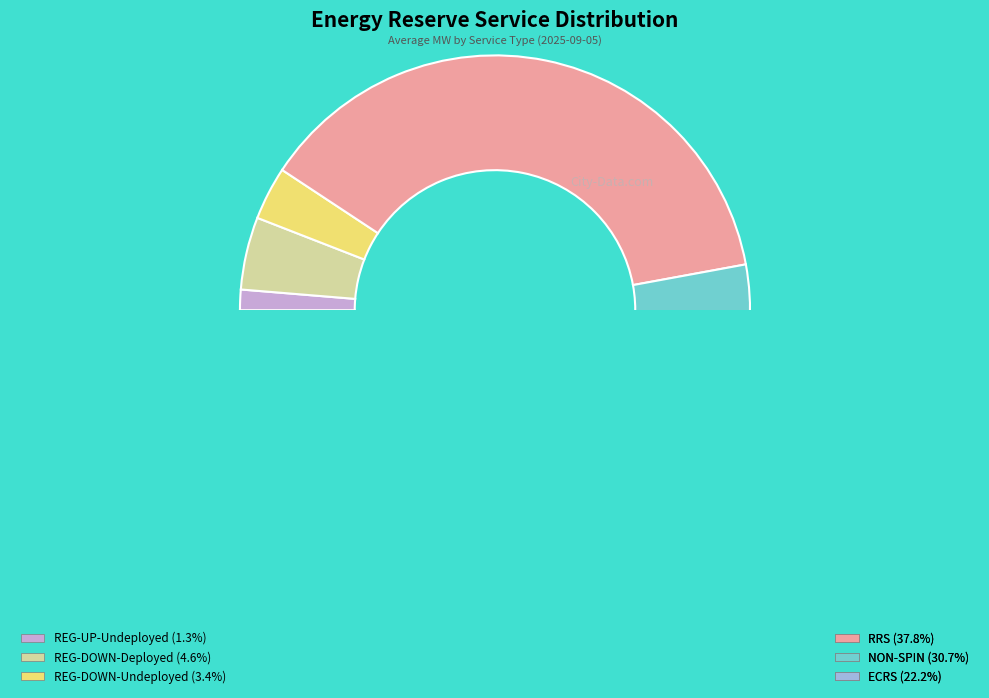

What is the largest slice in the pie chart?

RRS